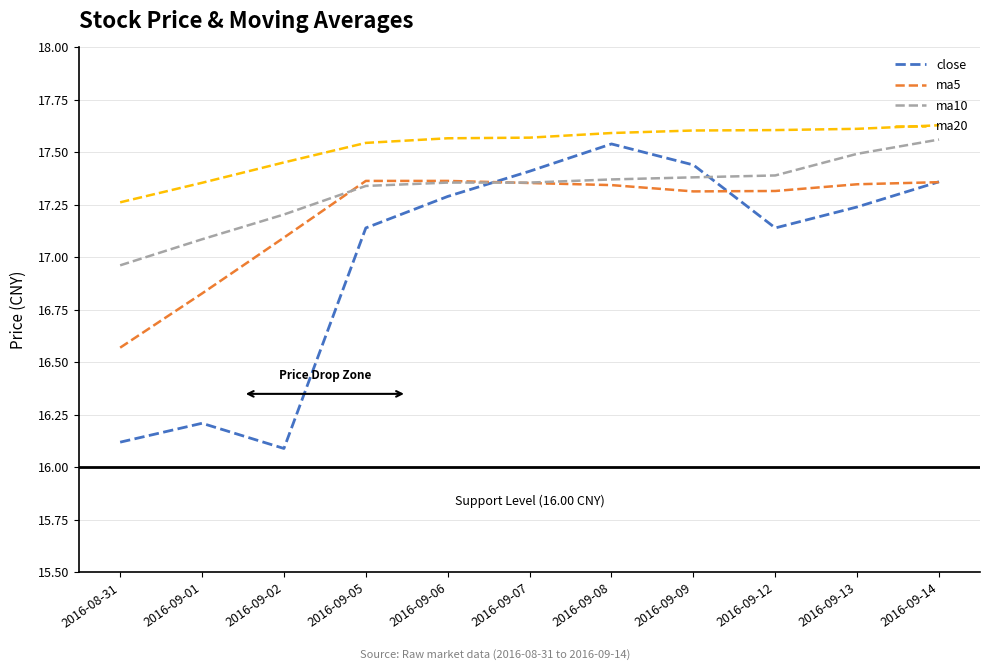

Where is the first local maximum for close?

2016-09-01